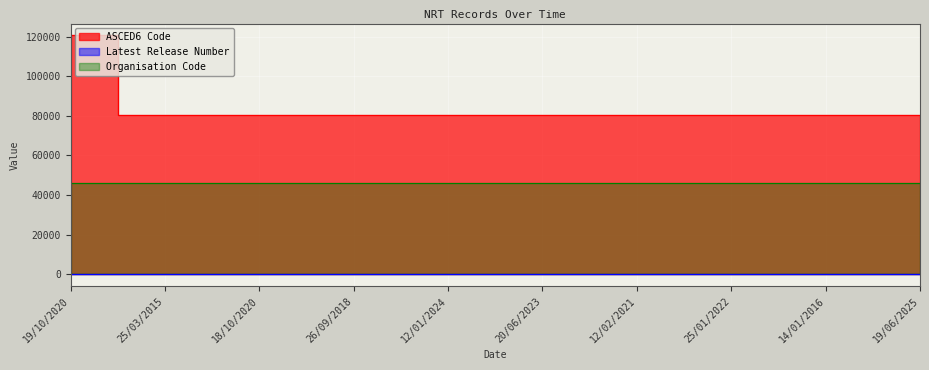

What is the minimum value shown in the chart?

1